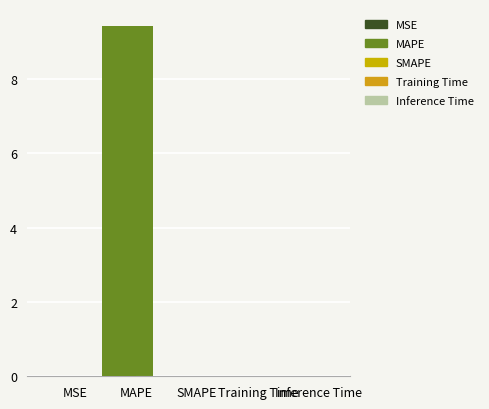

True or false: the data shows 0.0 at SMAPE.

True